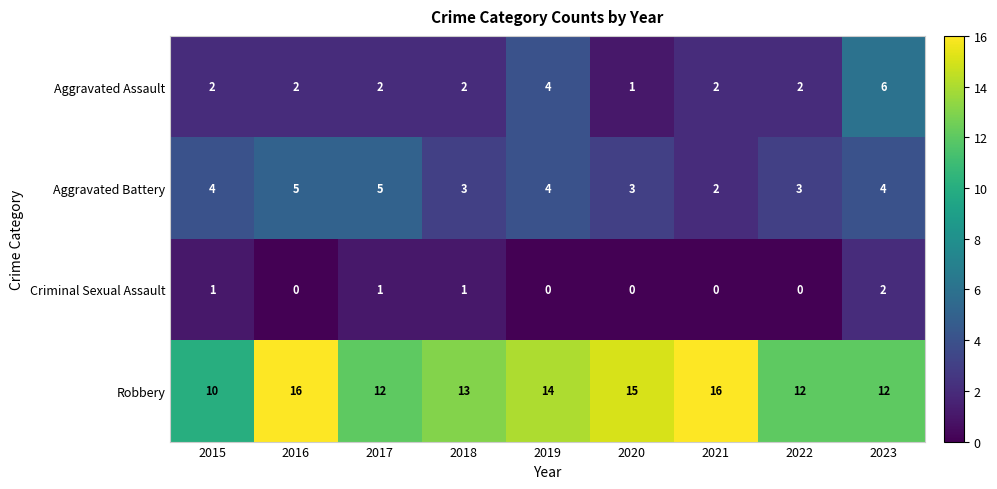

How many categories are shown in the chart?

9